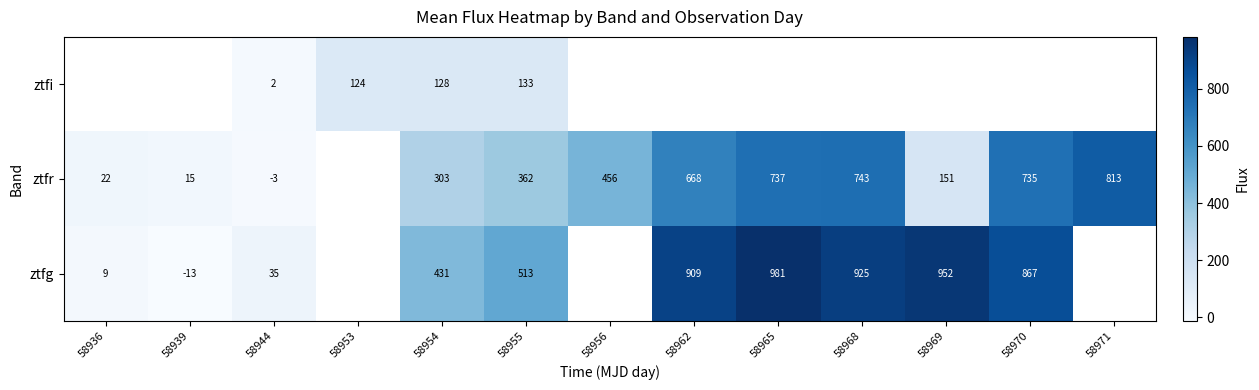

How many distinct data groups are displayed?

3